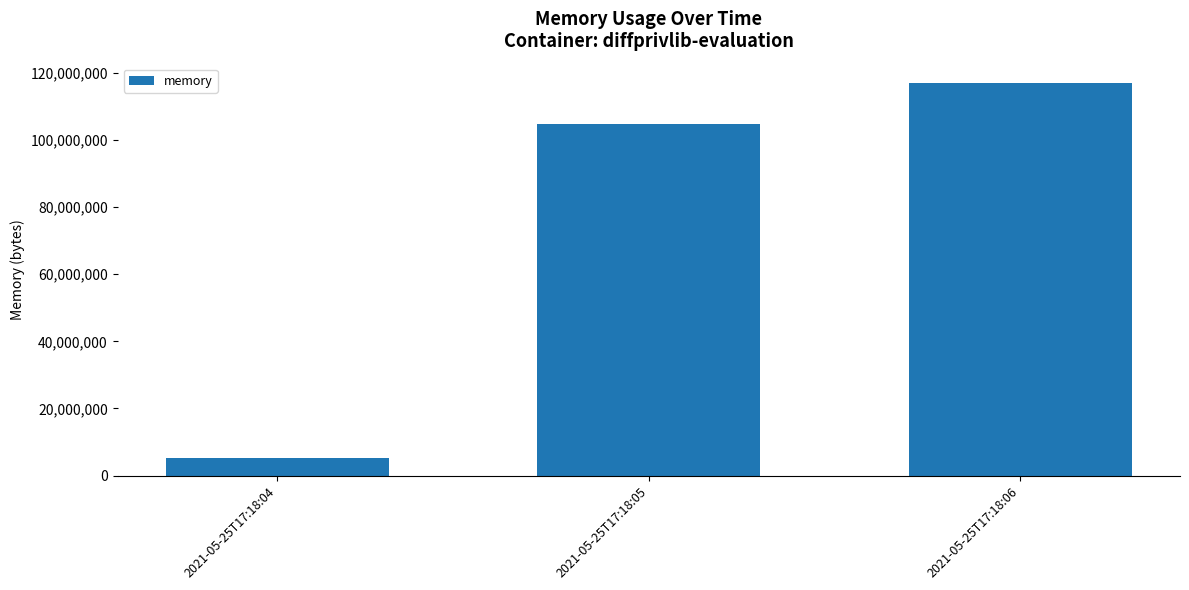

Where is the data nearest to the value 61091840?

2021-05-25T17:18:05